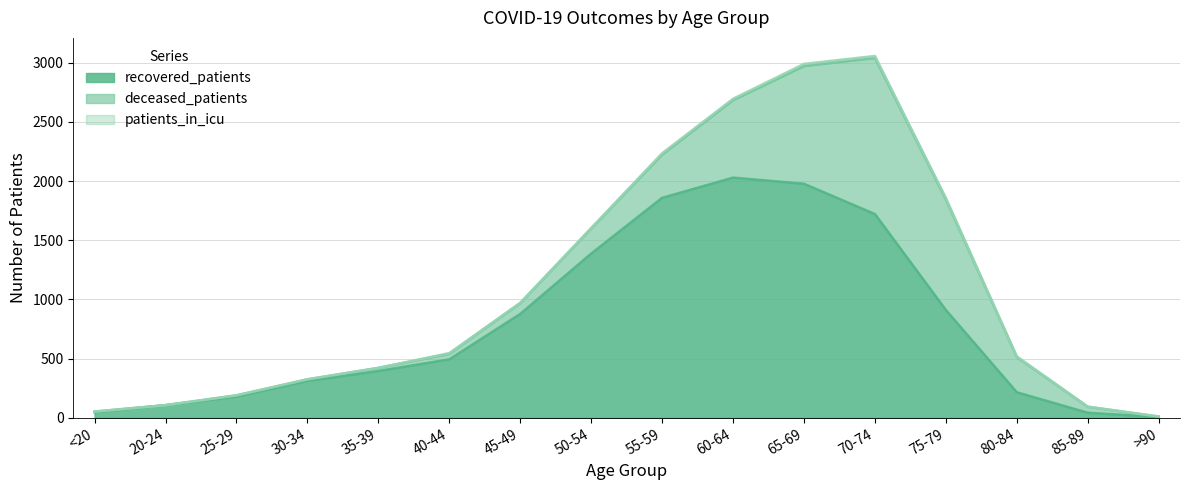

How many lines are shown in the chart?

3